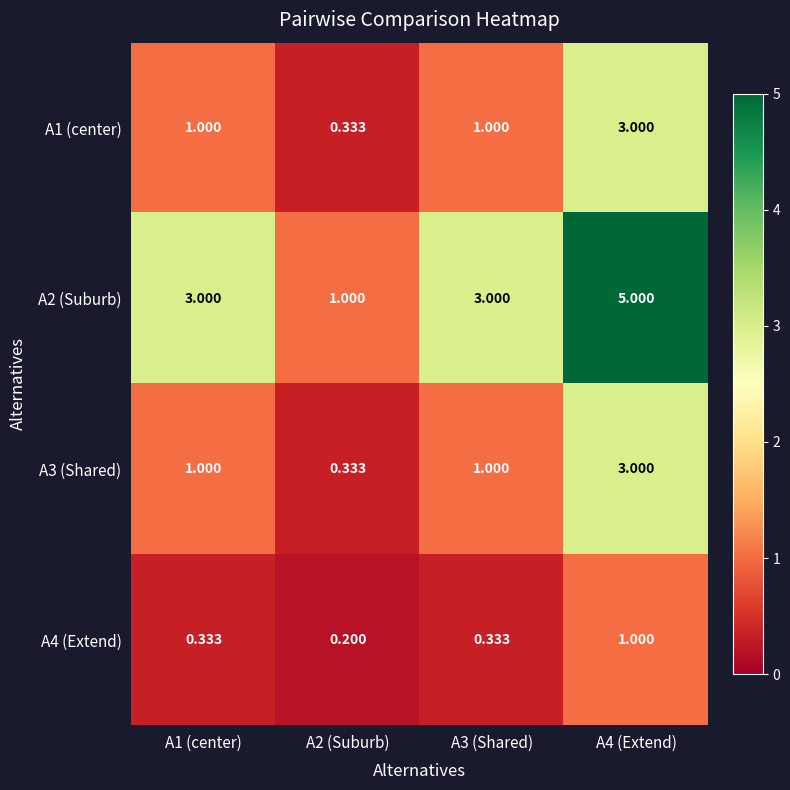

Reading right to left, transcribe all the data shown in this chart.

A1 (center): A4 (Extend)=3.0	A3 (Shared)=1.0	A2 (Suburb)=0.3	A1 (center)=1.0
A2 (Suburb): A4 (Extend)=5.0	A3 (Shared)=3.0	A2 (Suburb)=1.0	A1 (center)=3.0
A3 (Shared): A4 (Extend)=3.0	A3 (Shared)=1.0	A2 (Suburb)=0.3	A1 (center)=1.0
A4 (Extend): A4 (Extend)=1.0	A3 (Shared)=0.3	A2 (Suburb)=0.2	A1 (center)=0.3